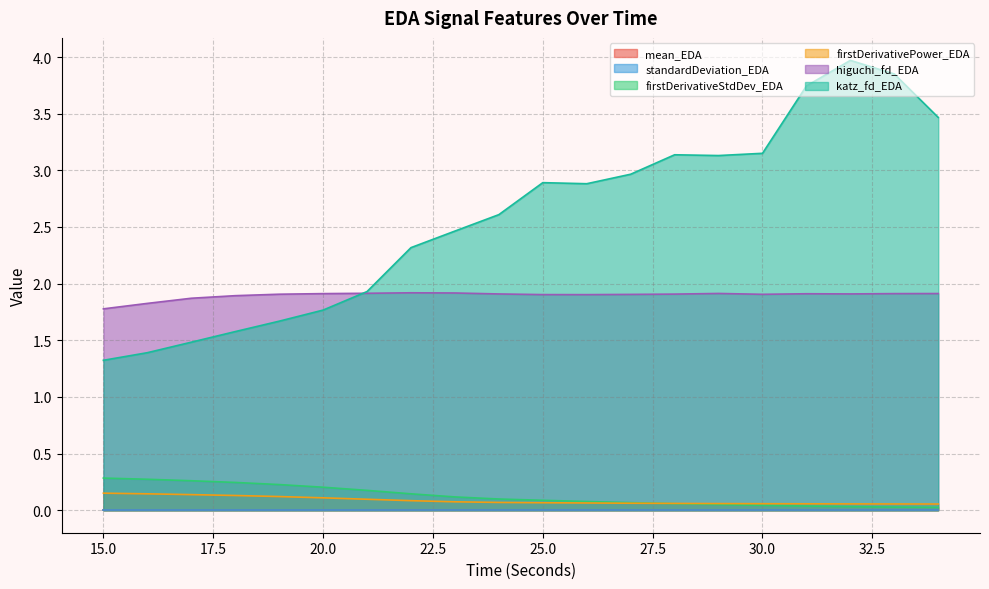

Is the value of higuchi_fd_EDA at 19 greater than the value of katz_fd_EDA at 20?

Yes